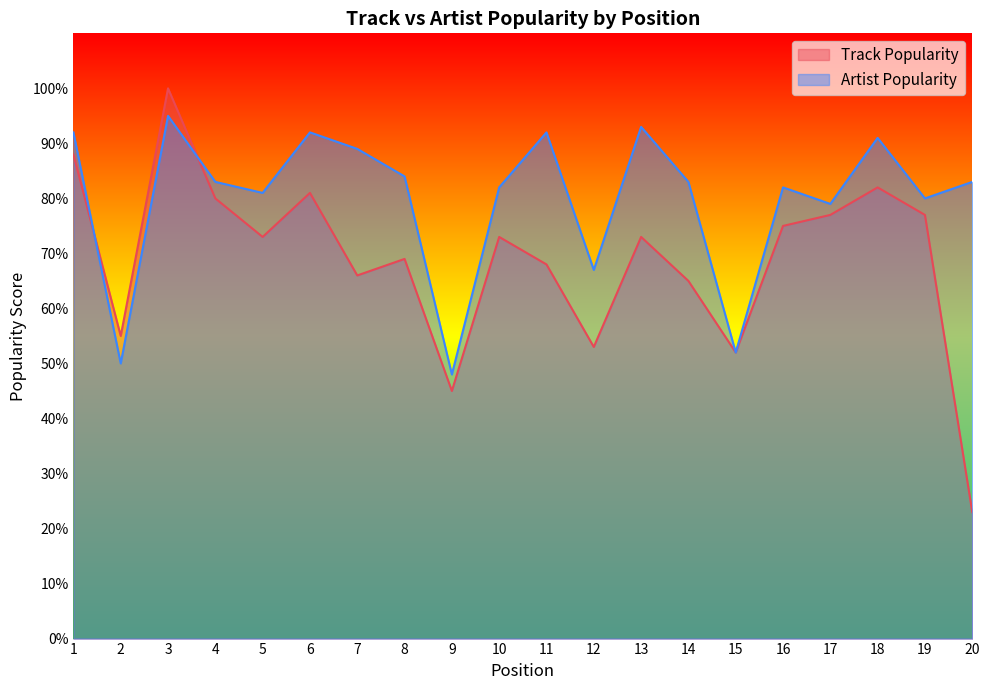

Which series ends up on top after the final intersection of Track Popularity and Artist Popularity?

Artist Popularity